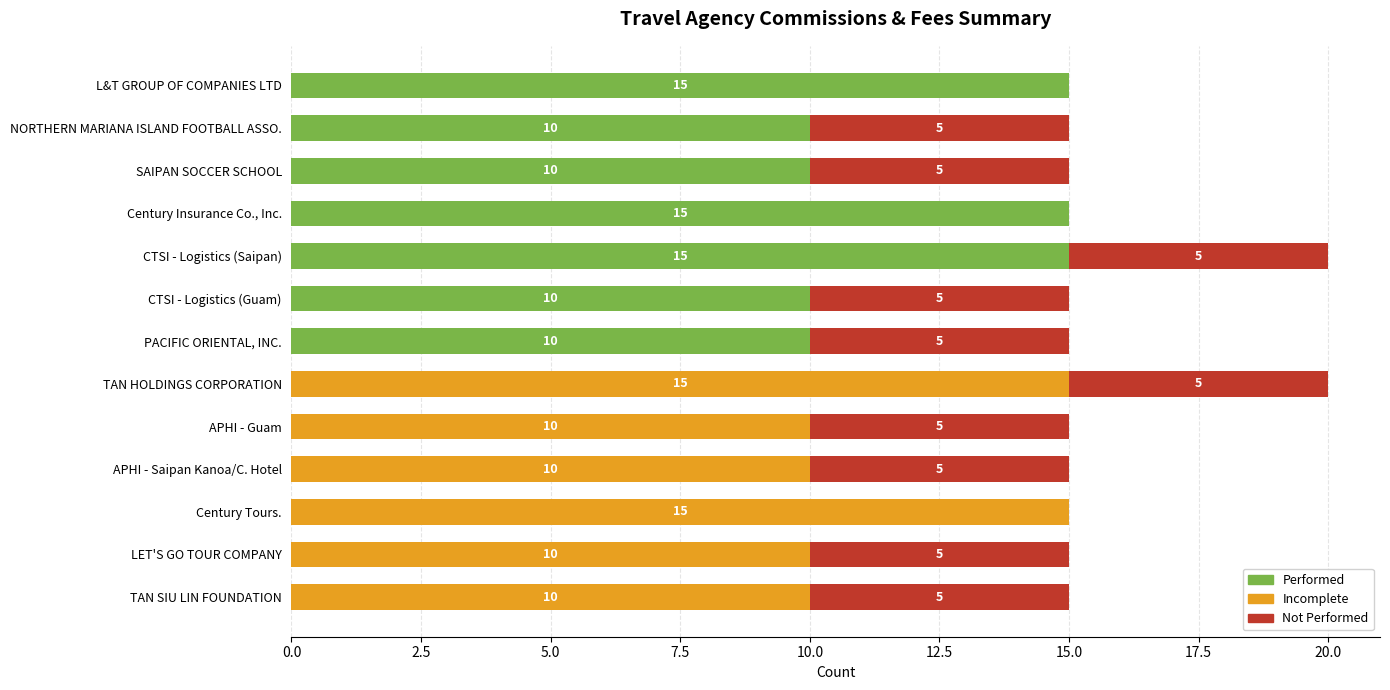

What is the maximum value for Performed?

15